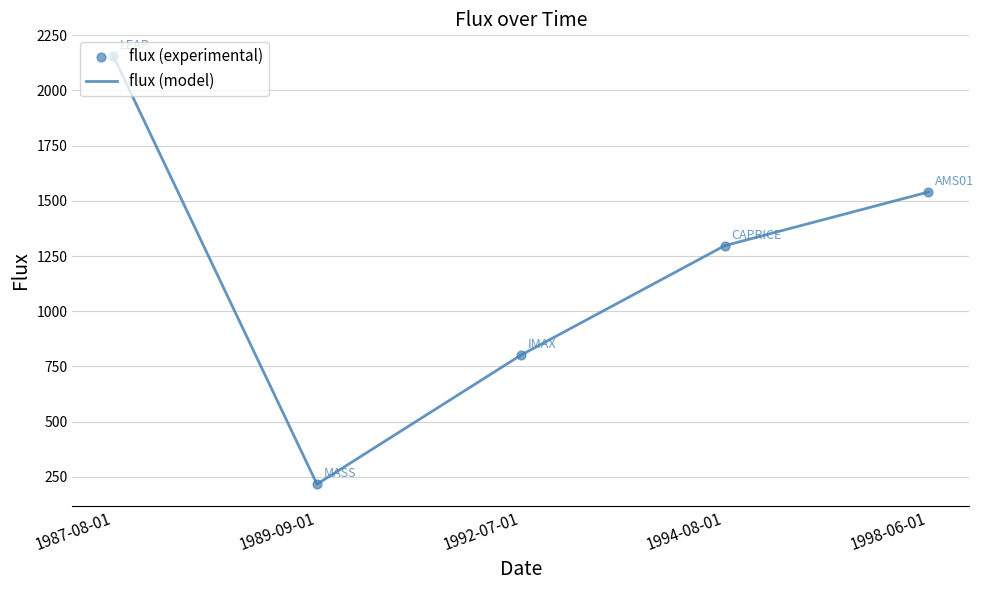

Between 1987-08-01 and 1998-06-01, which is larger?

1987-08-01